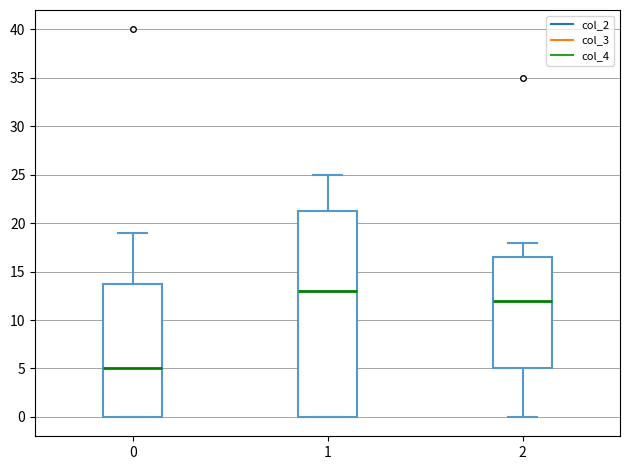

Comparing the boxes themselves (not the whiskers), which one is the tallest?

1